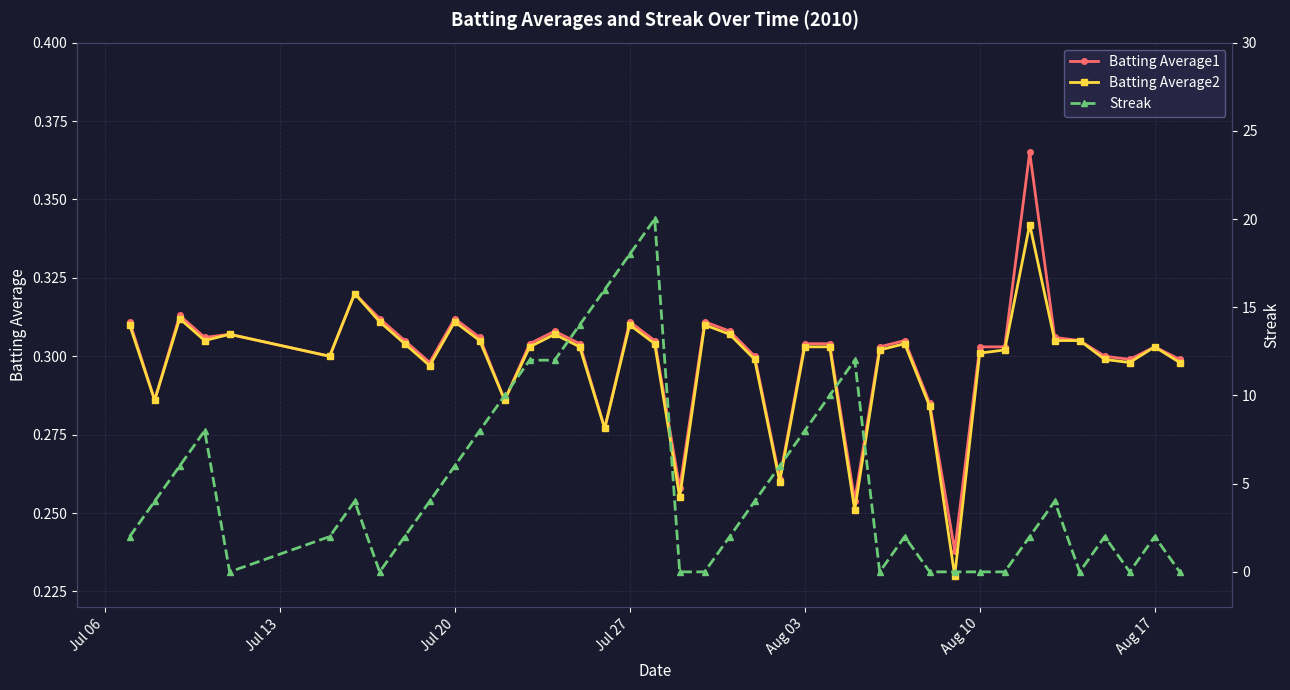

Which series has the largest total across all categories?

Streak